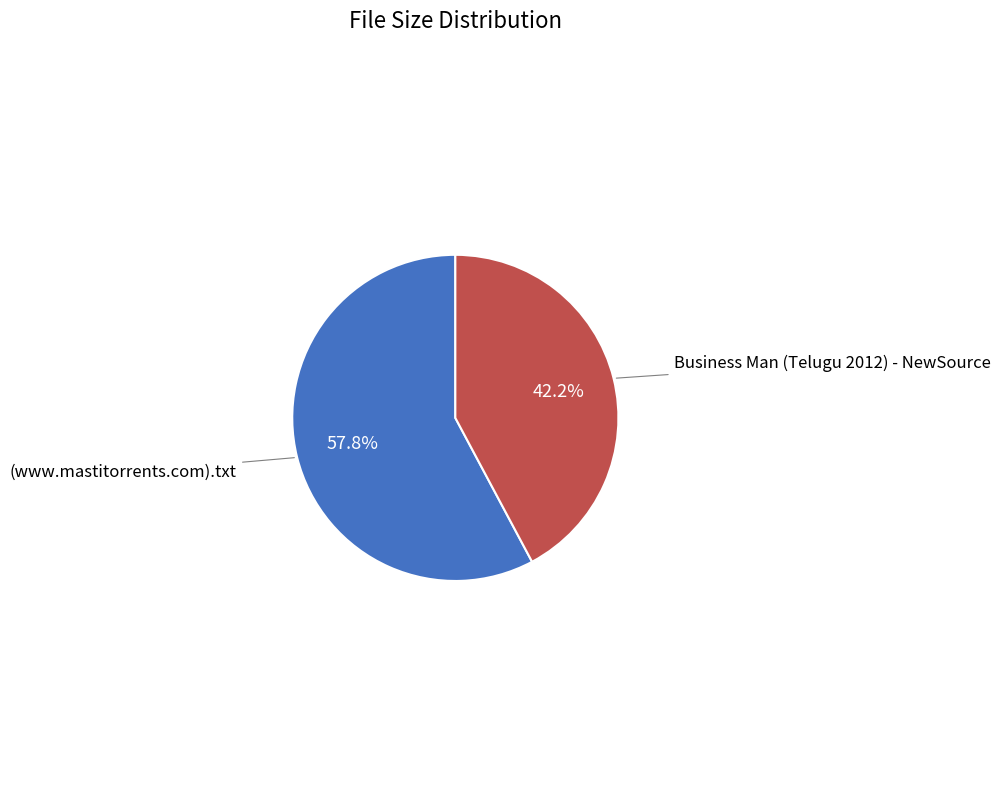

Which has a higher value, Business Man (Telugu 2012) - NewSource or (www.mastitorrents.com).txt?

(www.mastitorrents.com).txt